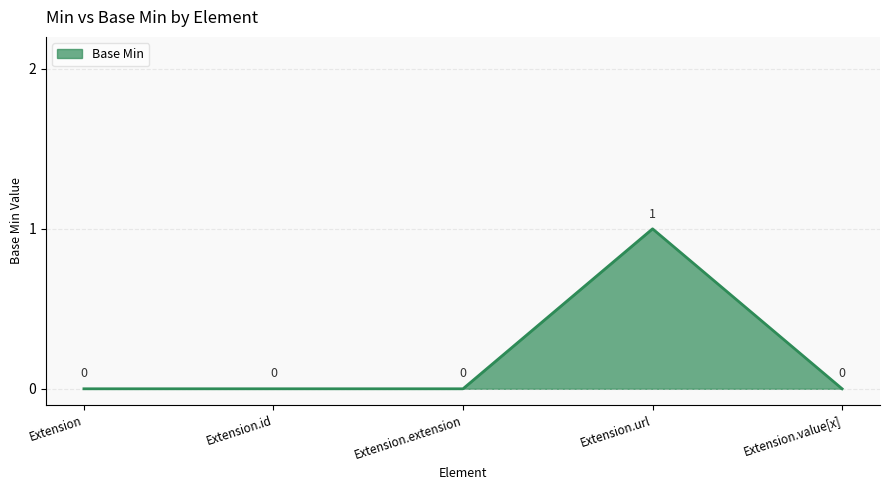

What is the change in value from Extension to Extension.url?

+1